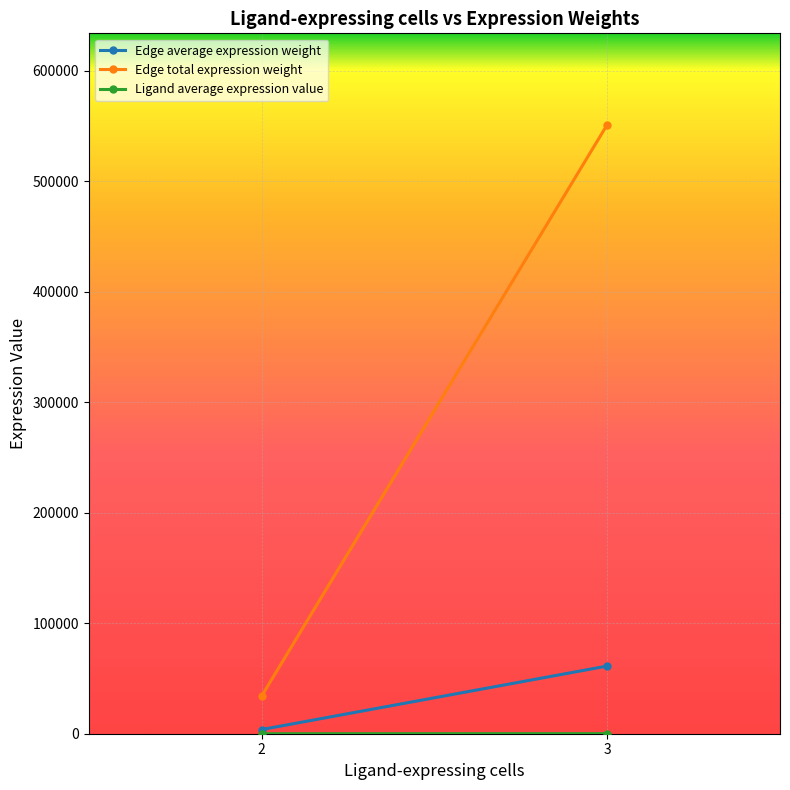

At which label does Edge total expression weight reach its minimum?

2